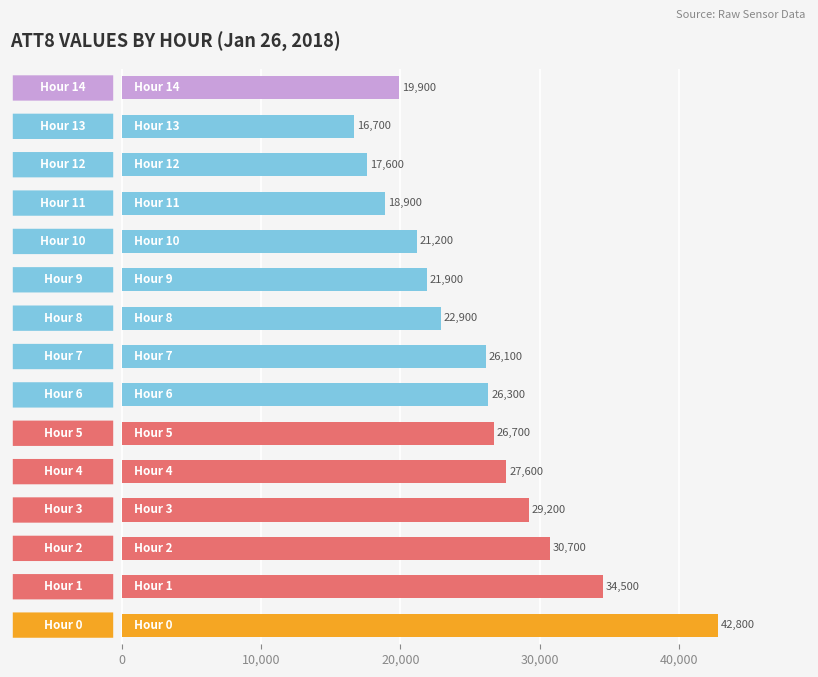

What is the difference between the maximum and second lowest values?

25200